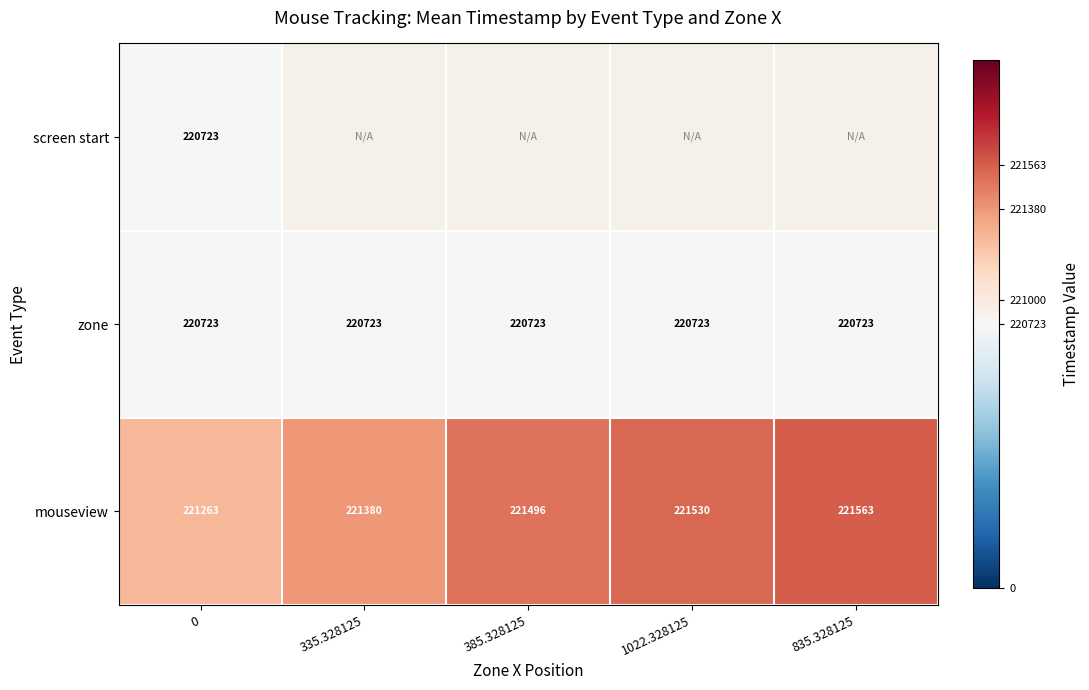

Is it true that zone equals 110303.1 at 385.328125?

False